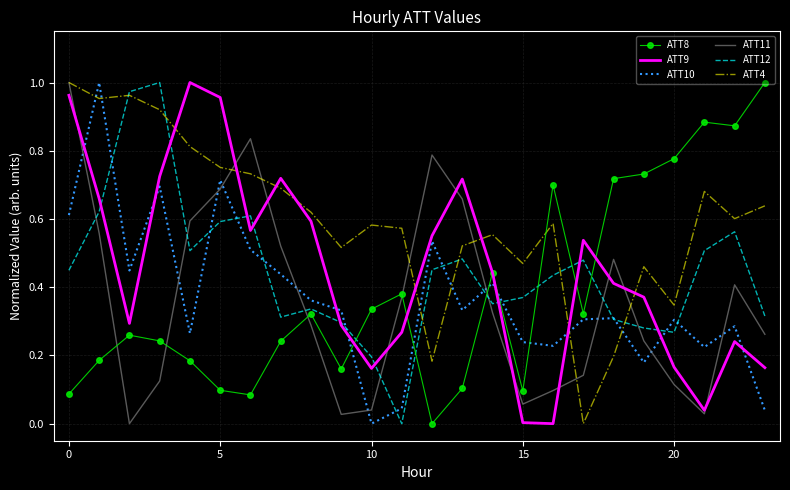

Which series has the largest total across all categories?

ATT4